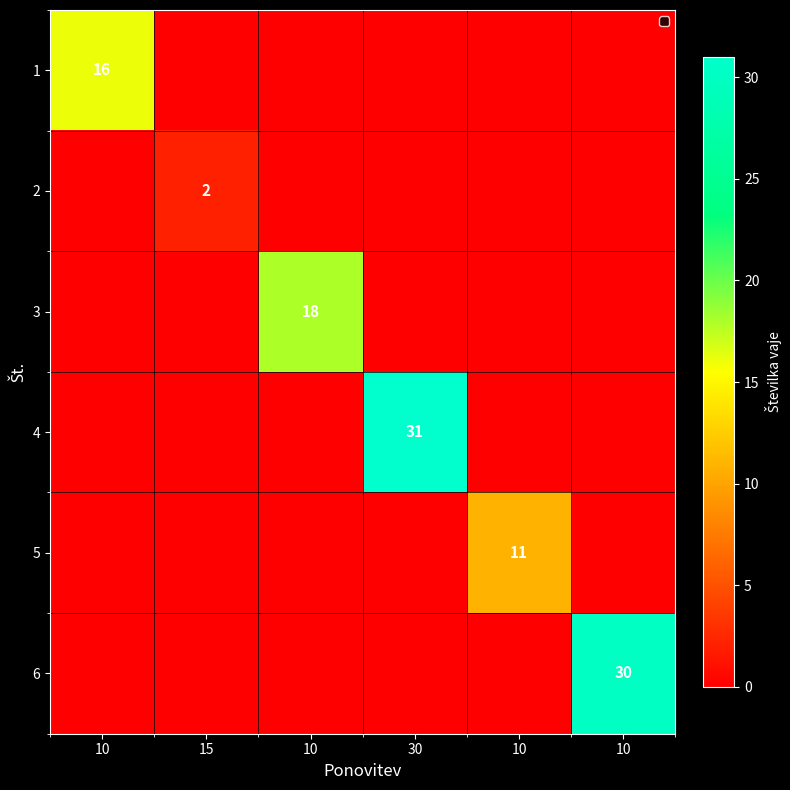

The 2 series shows -1 at 30. True or false?

False